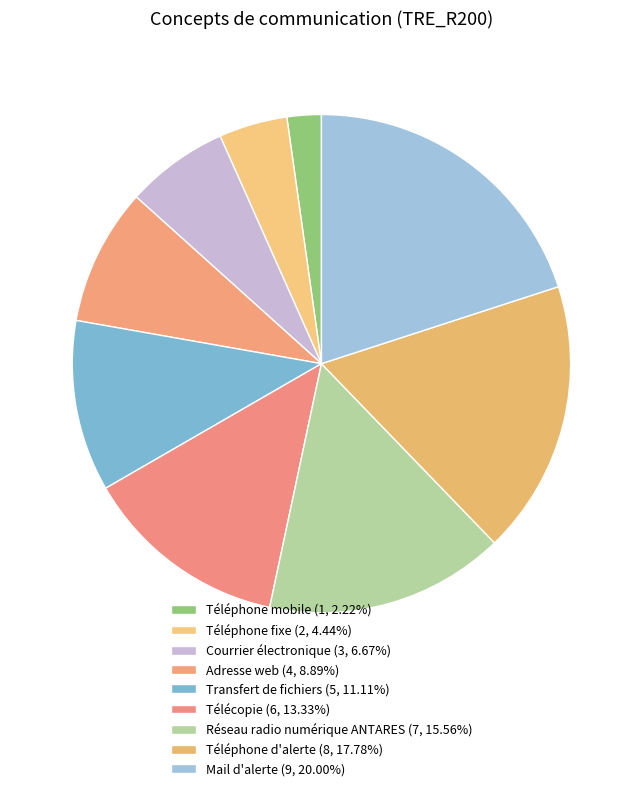

Which category has the smallest portion of the pie?

Téléphone mobile